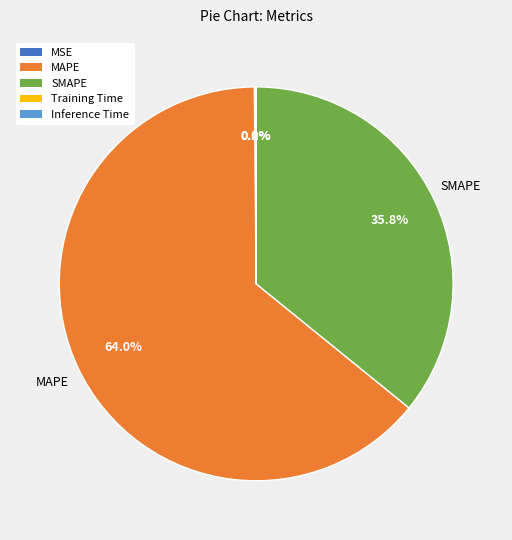

Which slice represents more than half of the pie?

MAPE